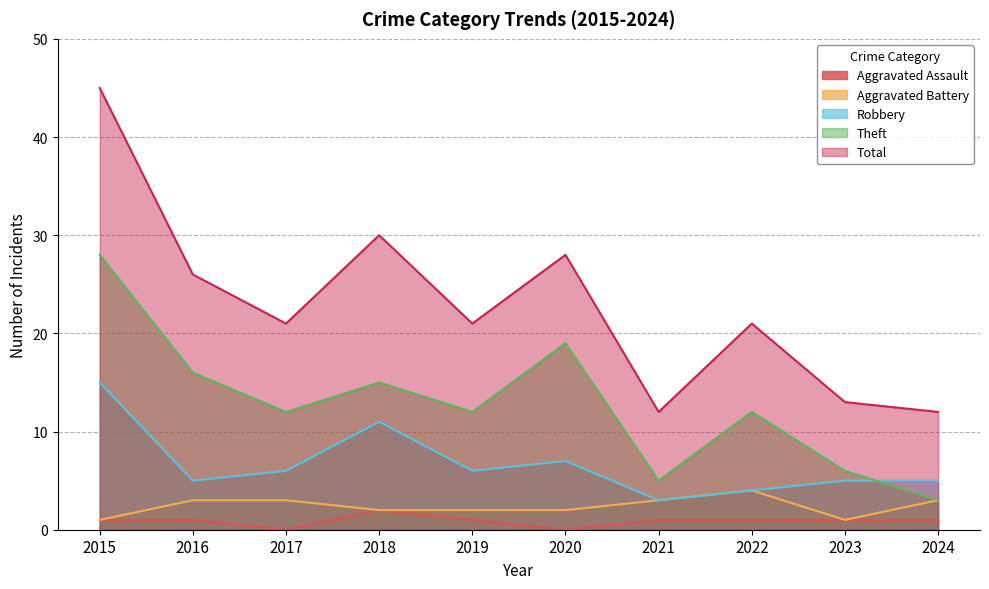

Reading left to right, transcribe all the data shown in this chart.

Aggravated Assault: 2015=1	2016=1	2017=0	2018=2	2019=1	2020=0	2021=1	2022=1	2023=1	2024=1
Aggravated Battery: 2015=1	2016=3	2017=3	2018=2	2019=2	2020=2	2021=3	2022=4	2023=1	2024=3
Robbery: 2015=15	2016=5	2017=6	2018=11	2019=6	2020=7	2021=3	2022=4	2023=5	2024=5
Theft: 2015=28	2016=16	2017=12	2018=15	2019=12	2020=19	2021=5	2022=12	2023=6	2024=3
Total: 2015=45	2016=26	2017=21	2018=30	2019=21	2020=28	2021=12	2022=21	2023=13	2024=12